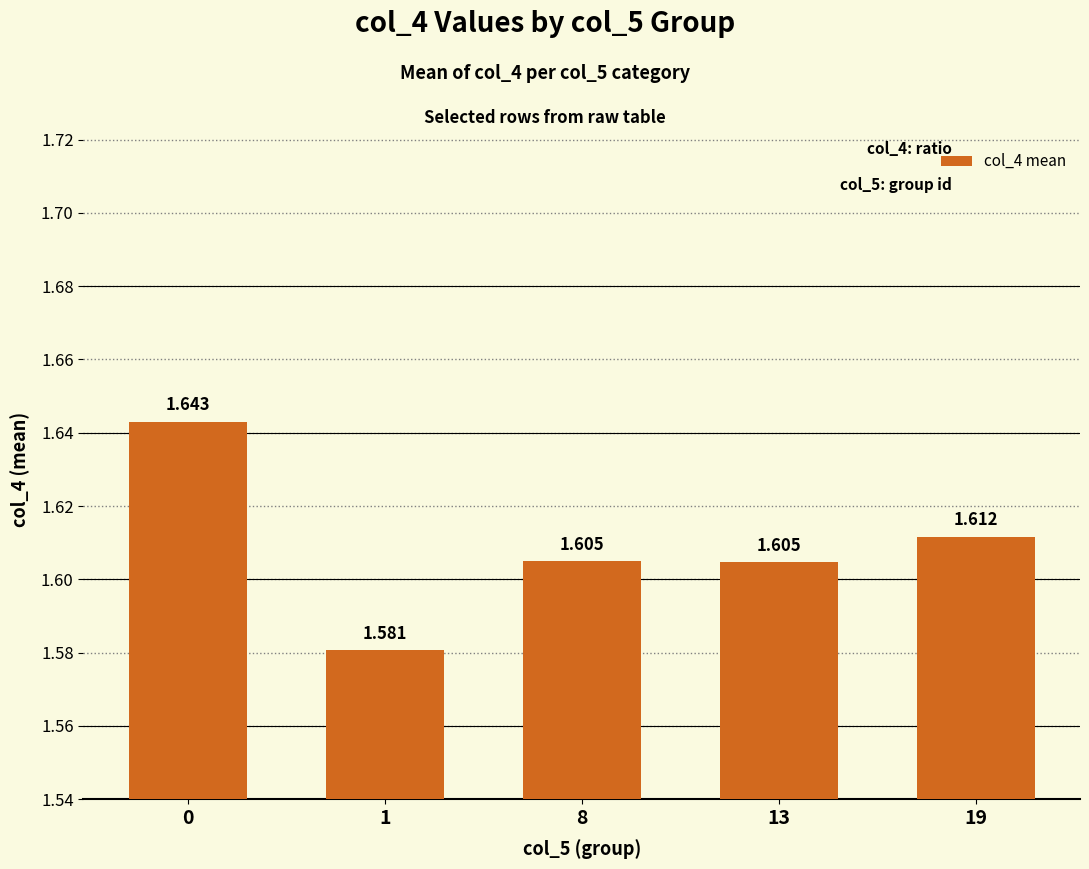

What is the greatest value displayed?

1.6